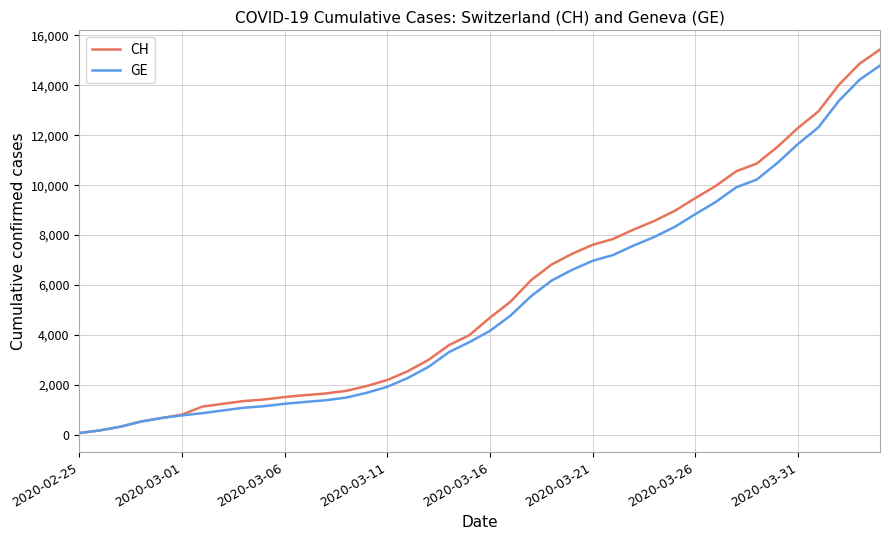

What is the maximum value shown in the chart?

15433